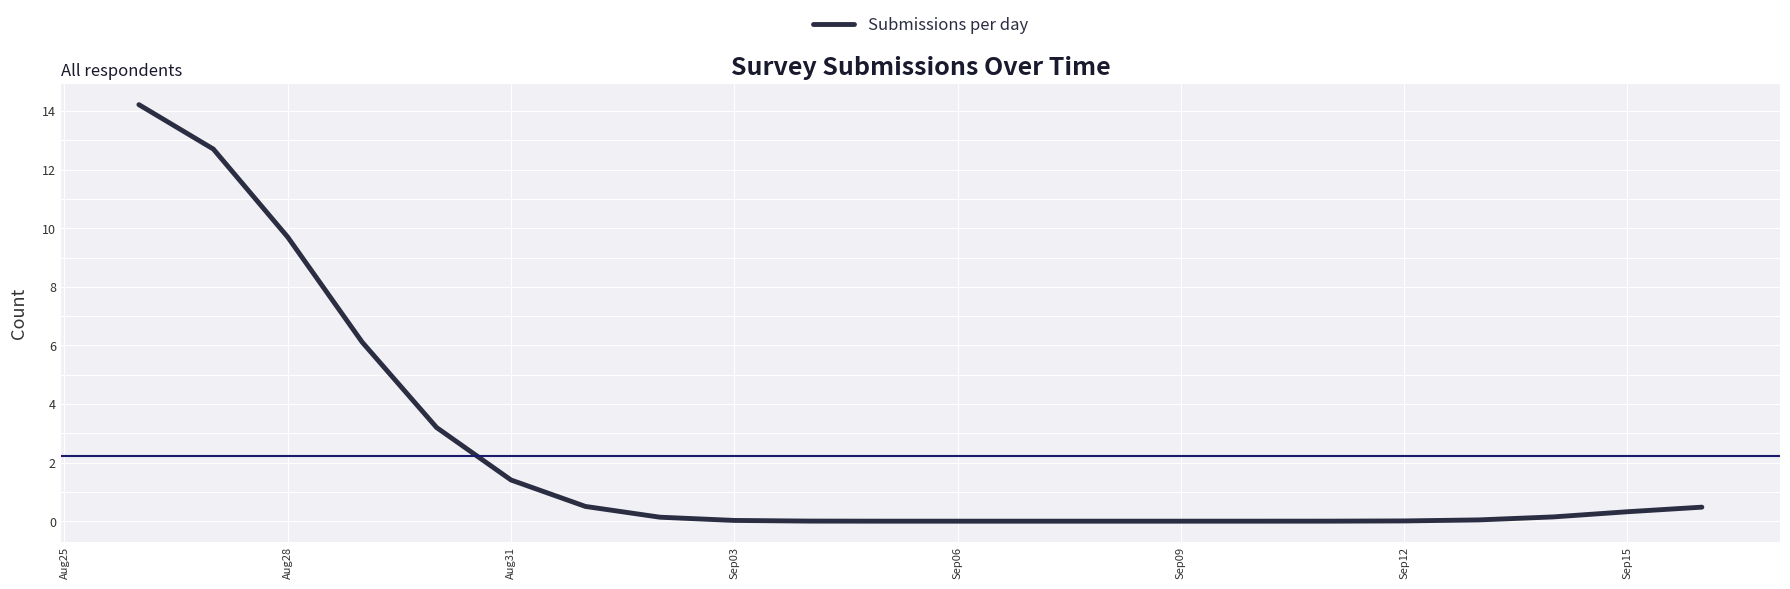

What is the maximum value shown in the chart?

14.2